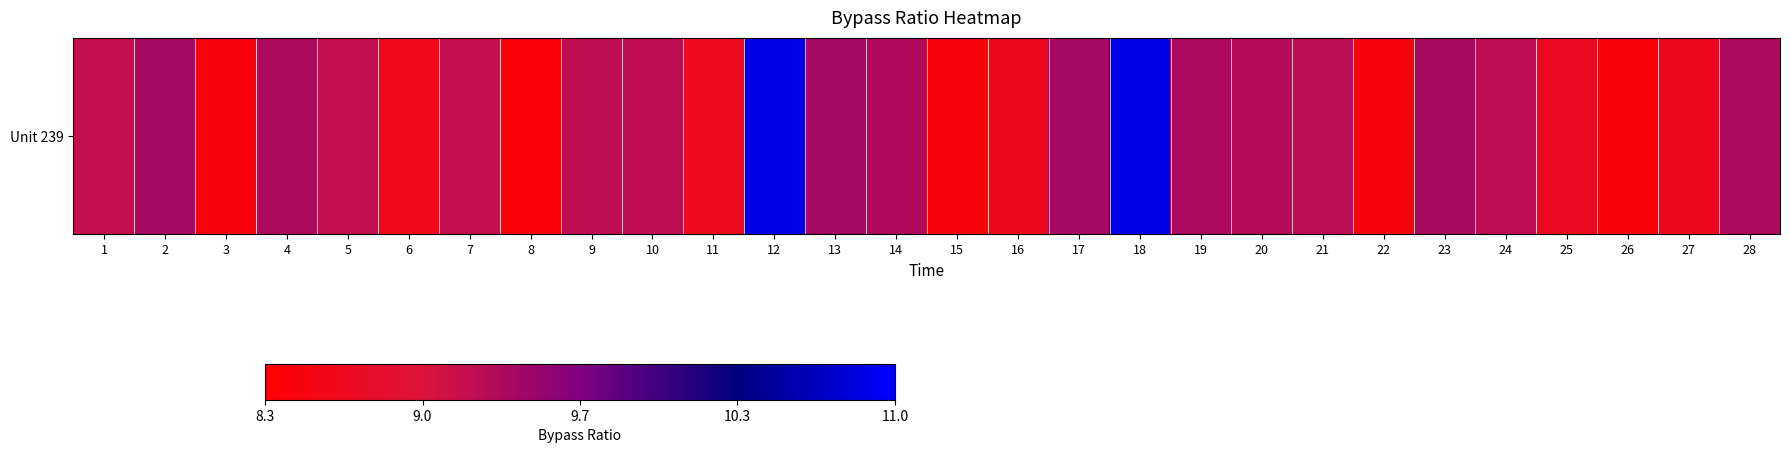

List the labels in order of value, largest first.

12, 18, 13, 17, 2, 23, 19, 28, 4, 14, 20, 21, 24, 9, 10, 7, 5, 1, 25, 11, 27, 16, 6, 22, 3, 15, 26, 8